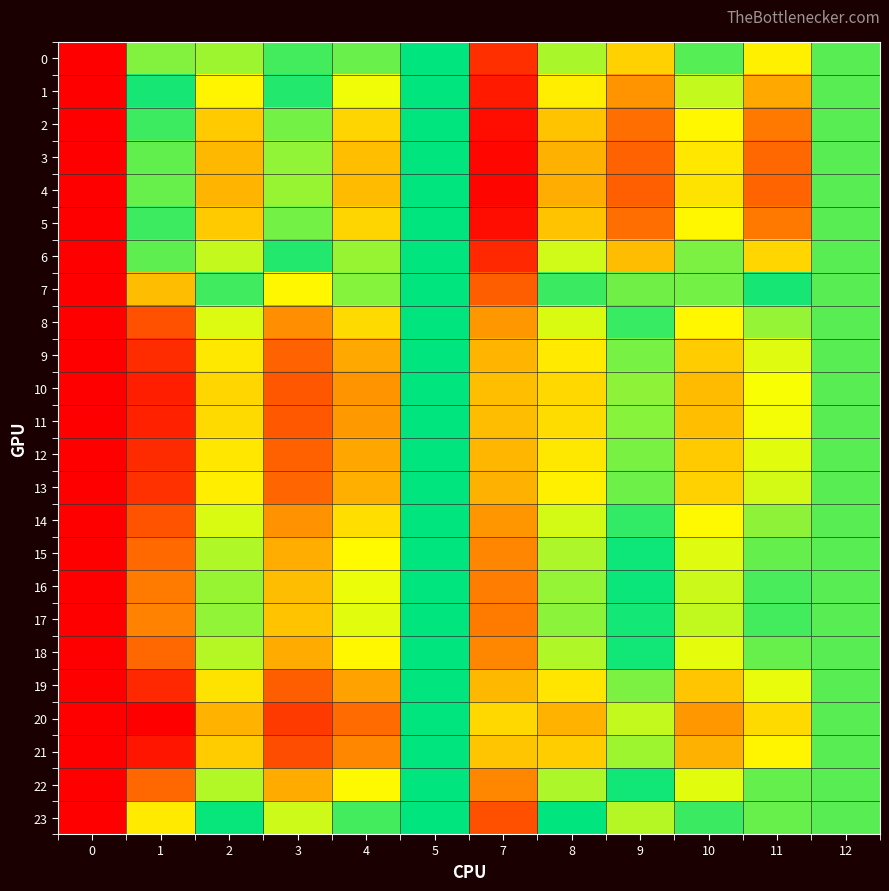

Reading left to right, list all the values displayed in this chart.

0: 0=1.1	1=1.0	2=1.0	3=1.0	4=1.0	5=1.0	7=1.0	8=1.0	9=1.0	10=1.0	11=1.0	12=1.0
1: 0=1.1	1=1.0	2=1.0	3=1.0	4=1.0	5=1.0	7=1.0	8=1.0	9=1.0	10=1.0	11=1.0	12=1.0
2: 0=1.1	1=1.0	2=1.0	3=1.0	4=1.0	5=1.0	7=1.0	8=1.0	9=1.0	10=1.0	11=1.0	12=1.0
3: 0=1.1	1=1.0	2=1.0	3=1.0	4=1.0	5=1.0	7=1.0	8=1.0	9=1.0	10=1.0	11=1.0	12=1.0
4: 0=1.1	1=1.0	2=1.0	3=1.0	4=1.0	5=1.0	7=1.0	8=1.0	9=1.0	10=1.0	11=1.0	12=1.0
5: 0=1.1	1=1.0	2=1.0	3=1.0	4=1.0	5=1.0	7=1.0	8=1.0	9=1.0	10=1.0	11=1.0	12=1.0
6: 0=1.1	1=1.0	2=1.0	3=1.0	4=1.0	5=1.0	7=1.0	8=1.0	9=1.0	10=1.0	11=1.0	12=1.0
7: 0=1.1	1=1.0	2=1.0	3=1.0	4=1.0	5=1.0	7=1.0	8=1.0	9=1.0	10=1.0	11=1.0	12=1.0
8: 0=1.1	1=1.0	2=1.0	3=1.0	4=1.0	5=1.0	7=1.0	8=1.0	9=1.0	10=1.0	11=1.0	12=1.0
9: 0=1.1	1=0.9	2=1.0	3=1.0	4=1.0	5=1.0	7=1.0	8=1.0	9=1.0	10=1.0	11=1.0	12=1.0
10: 0=1.1	1=0.9	2=1.0	3=1.0	4=1.0	5=1.0	7=1.0	8=1.0	9=1.0	10=1.0	11=1.0	12=1.0
11: 0=1.1	1=0.9	2=1.0	3=1.0	4=1.0	5=1.0	7=1.0	8=1.0	9=1.0	10=1.0	11=1.0	12=1.0
12: 0=1.1	1=0.9	2=1.0	3=1.0	4=1.0	5=1.0	7=1.0	8=1.0	9=1.0	10=1.0	11=1.0	12=1.0
13: 0=1.1	1=0.9	2=1.0	3=1.0	4=1.0	5=1.0	7=1.0	8=1.0	9=1.0	10=1.0	11=1.0	12=1.0
14: 0=1.1	1=1.0	2=1.0	3=1.0	4=1.0	5=1.0	7=1.0	8=1.0	9=1.0	10=1.0	11=1.0	12=1.0
15: 0=1.1	1=1.0	2=1.0	3=1.0	4=1.0	5=1.0	7=1.0	8=1.0	9=1.0	10=1.0	11=1.0	12=1.0
16: 0=1.1	1=1.0	2=1.0	3=1.0	4=1.0	5=1.0	7=1.0	8=1.0	9=1.0	10=1.0	11=1.0	12=1.0
17: 0=1.1	1=1.0	2=1.0	3=1.0	4=1.0	5=1.0	7=1.0	8=1.0	9=1.0	10=1.0	11=1.0	12=1.0
18: 0=1.1	1=1.0	2=1.0	3=1.0	4=1.0	5=1.0	7=1.0	8=1.0	9=1.0	10=1.0	11=1.0	12=1.0
19: 0=1.1	1=0.9	2=1.0	3=1.0	4=1.0	5=1.0	7=1.0	8=1.0	9=1.0	10=1.0	11=1.0	12=1.0
20: 0=1.1	1=0.9	2=1.0	3=0.9	4=1.0	5=1.0	7=1.0	8=1.0	9=1.0	10=1.0	11=1.0	12=1.0
21: 0=1.1	1=0.9	2=1.0	3=0.9	4=1.0	5=1.0	7=1.0	8=1.0	9=1.0	10=1.0	11=1.0	12=1.0
22: 0=1.1	1=1.0	2=1.0	3=1.0	4=1.0	5=1.0	7=1.0	8=1.0	9=1.0	10=1.0	11=1.0	12=1.0
23: 0=1.1	1=1.0	2=1.0	3=1.0	4=1.0	5=1.0	7=1.0	8=1.0	9=1.0	10=1.0	11=1.0	12=1.0